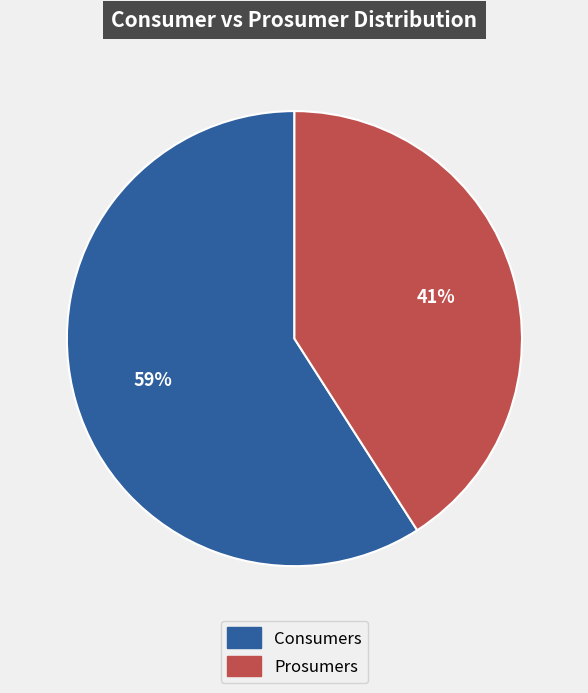

What percentage is the Prosumers slice, to the nearest percent?

41%